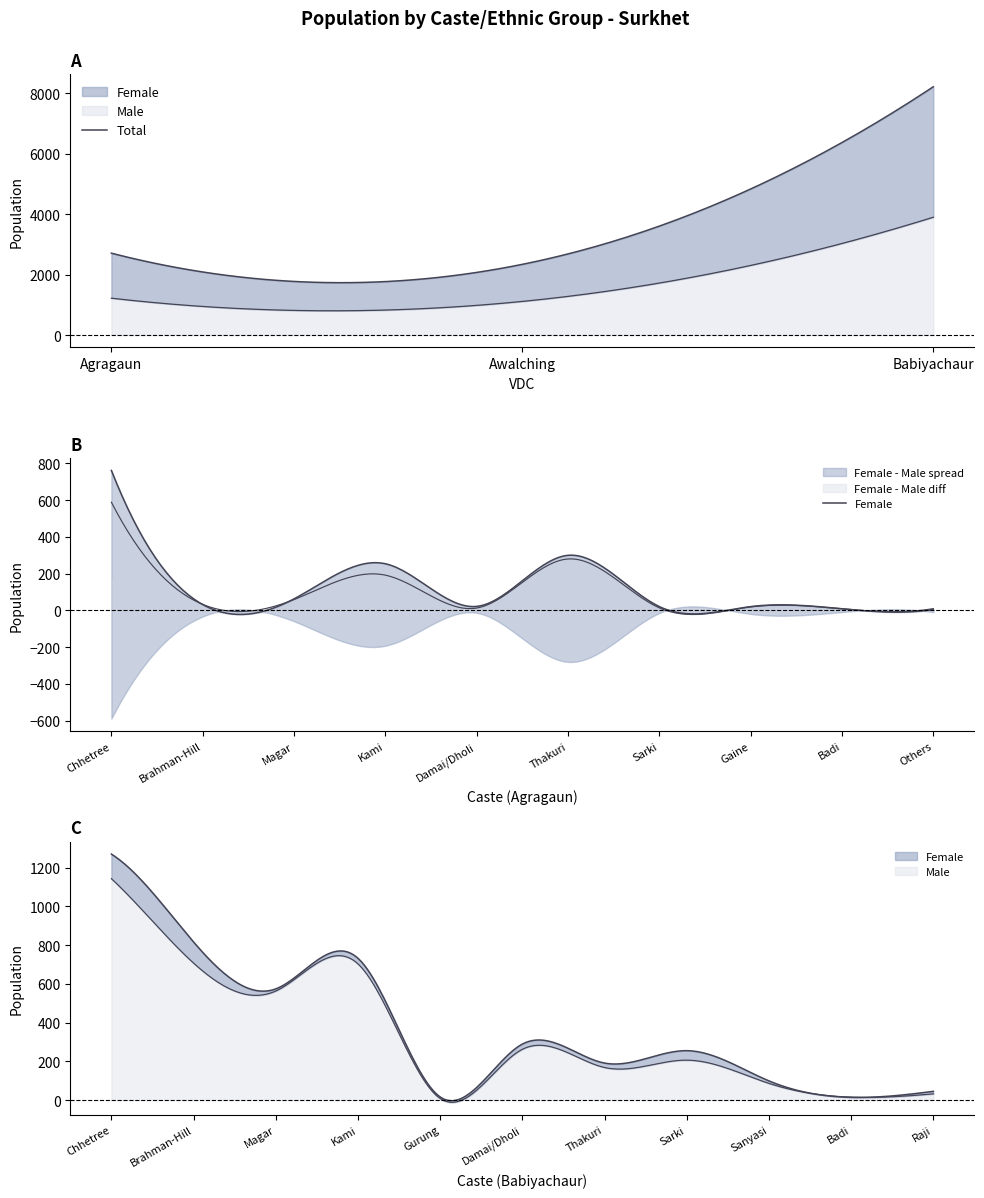

Where is the first local minimum for Male?

Awalching